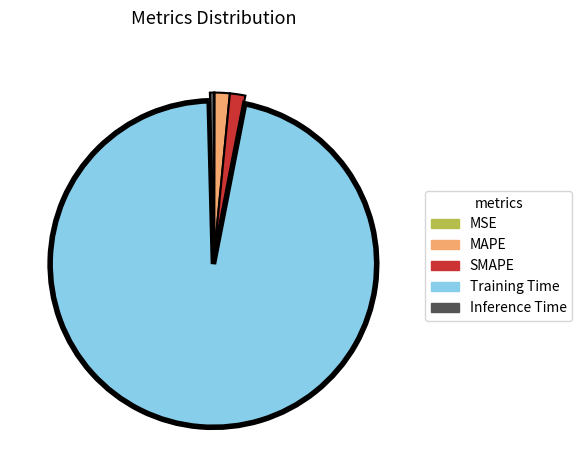

Which slice is the largest?

Training Time